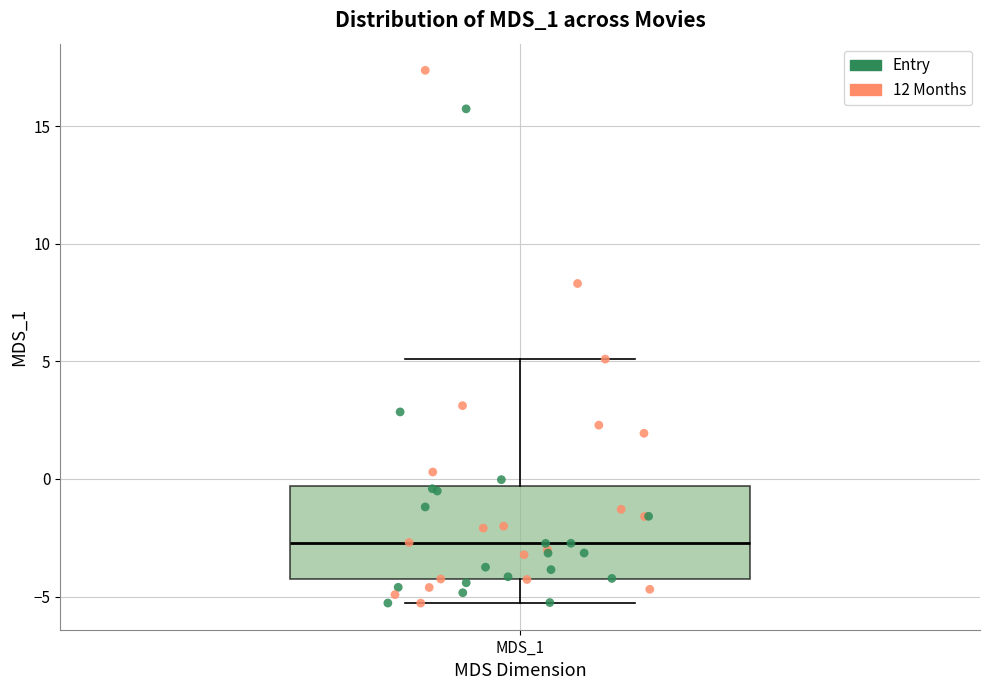

Where does the upper whisker of the box for MDS_1 end on the y-axis? The values are not printed on the chart, so give them approximately, as read against the axis.

5.0